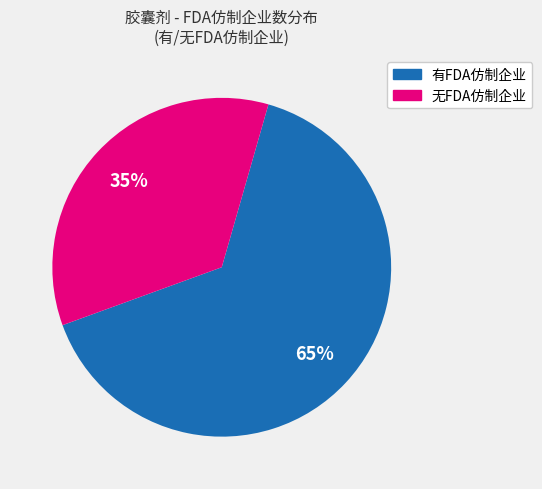

Is there any slice that represents more than half of the pie?

Yes